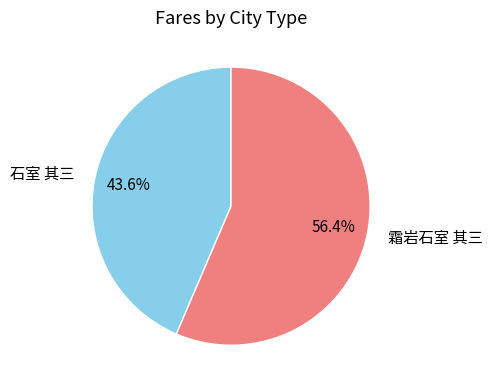

To the nearest percent, what portion does 石室 其三 represent?

44%